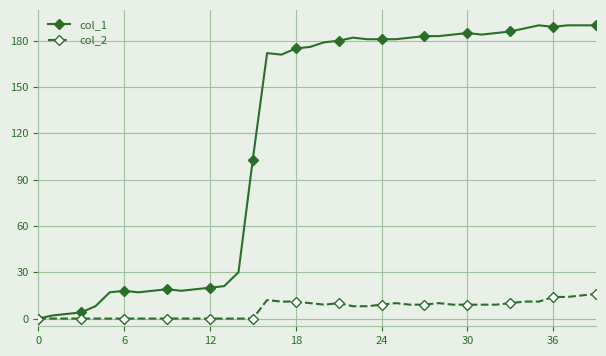

Which series has the widest spread of values?

col_1